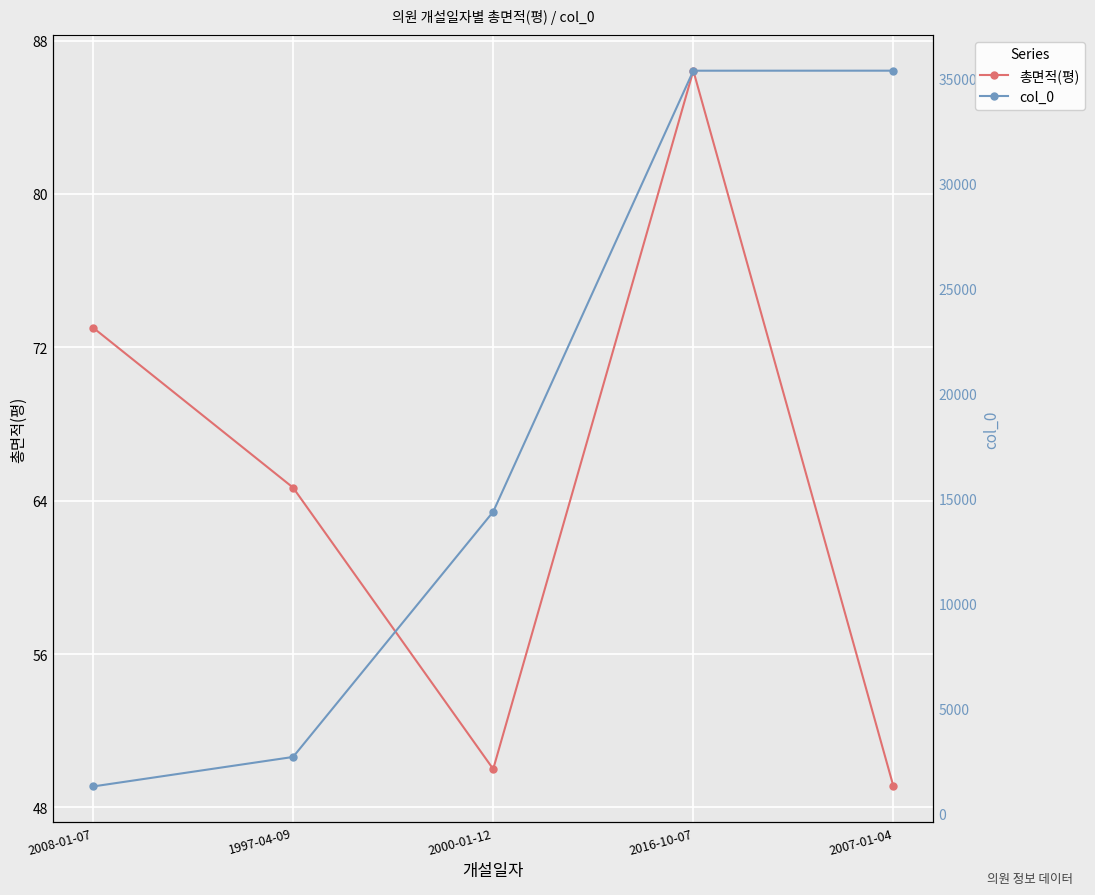

What is the minimum value shown in the chart?

49.1